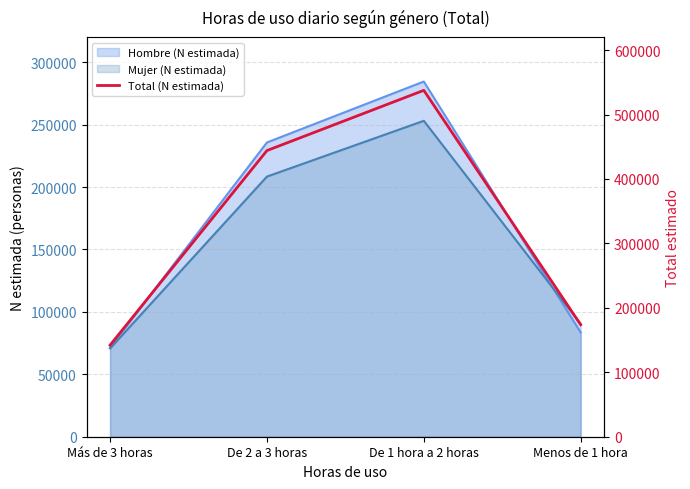

At which category does the data reach its first local peak?

De 1 hora a 2 horas